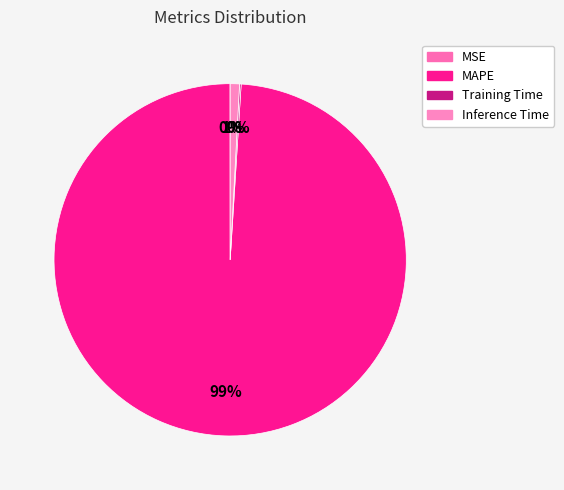

What is the smallest slice in the pie chart?

MSE